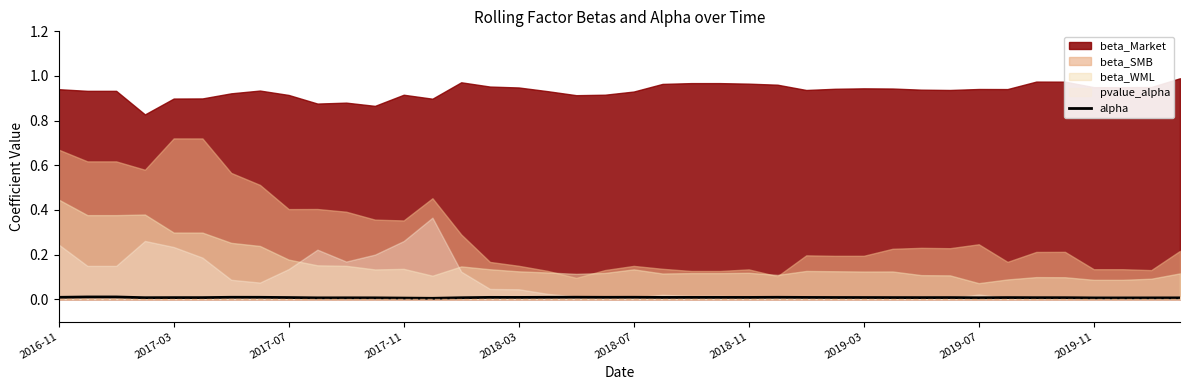

True or false: alpha has a value of 0.0 at 2017-07.

True